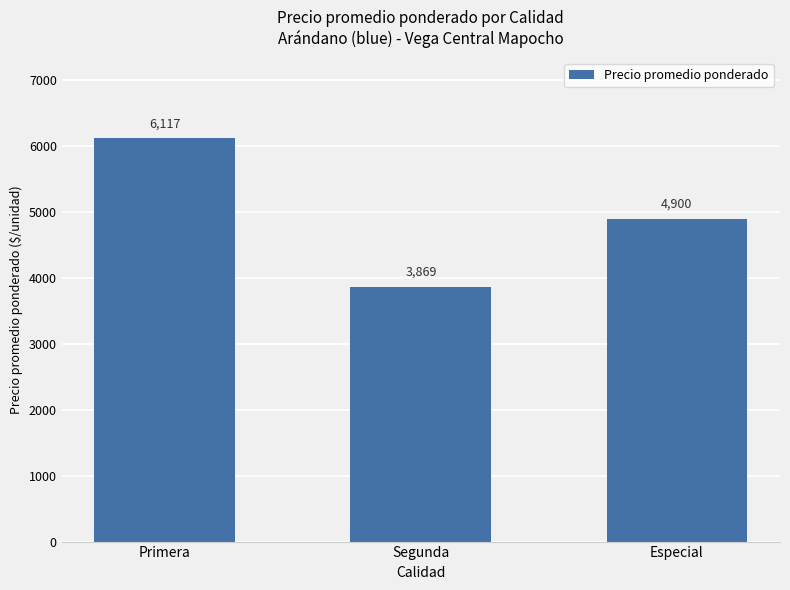

The value at Especial is 4900.0. True or false?

True